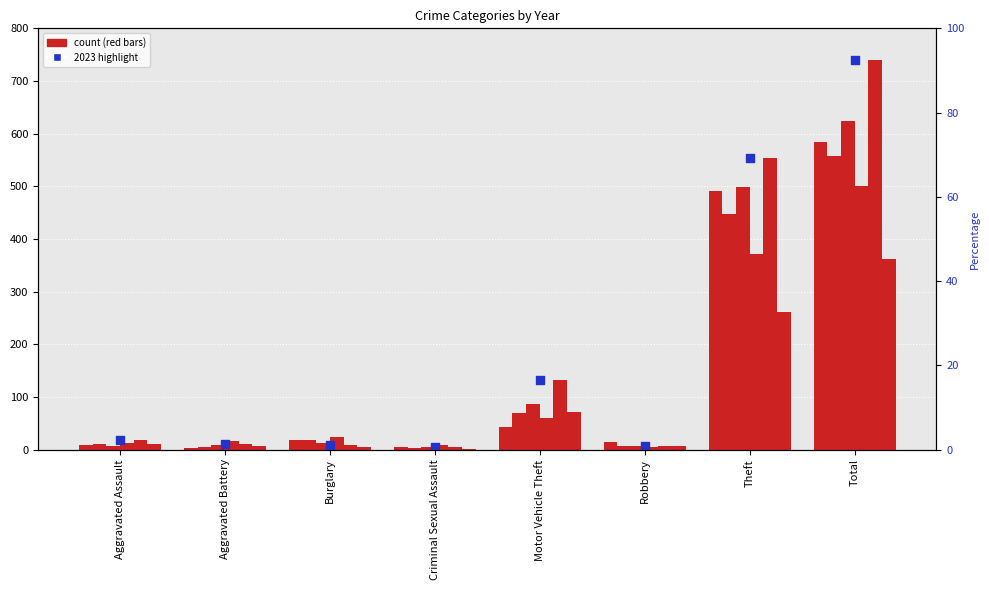

Between Robbery and Aggravated Assault, which is larger?

Aggravated Assault